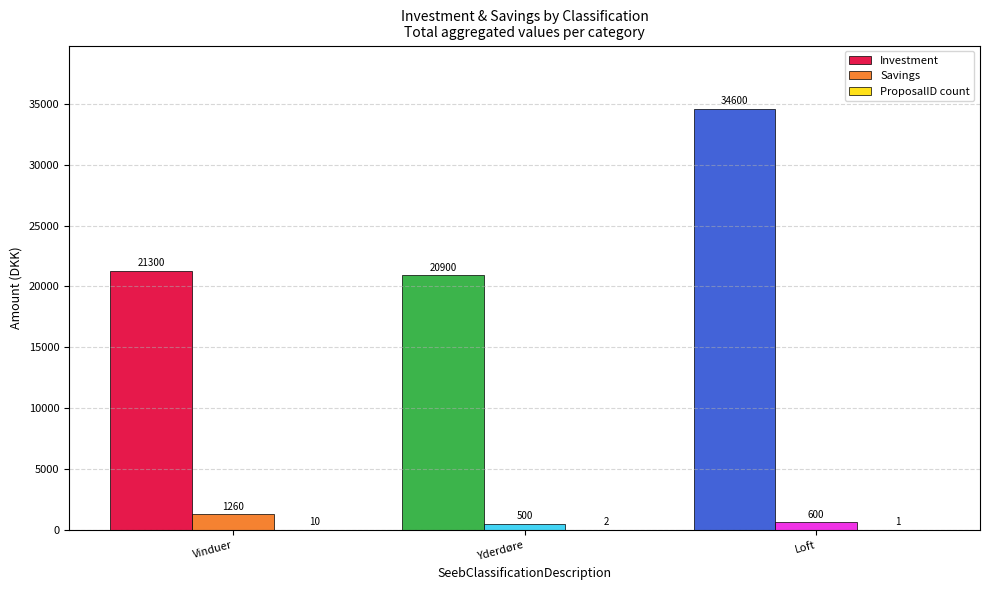

Which series changed the most between Vinduer and Loft?

Investment